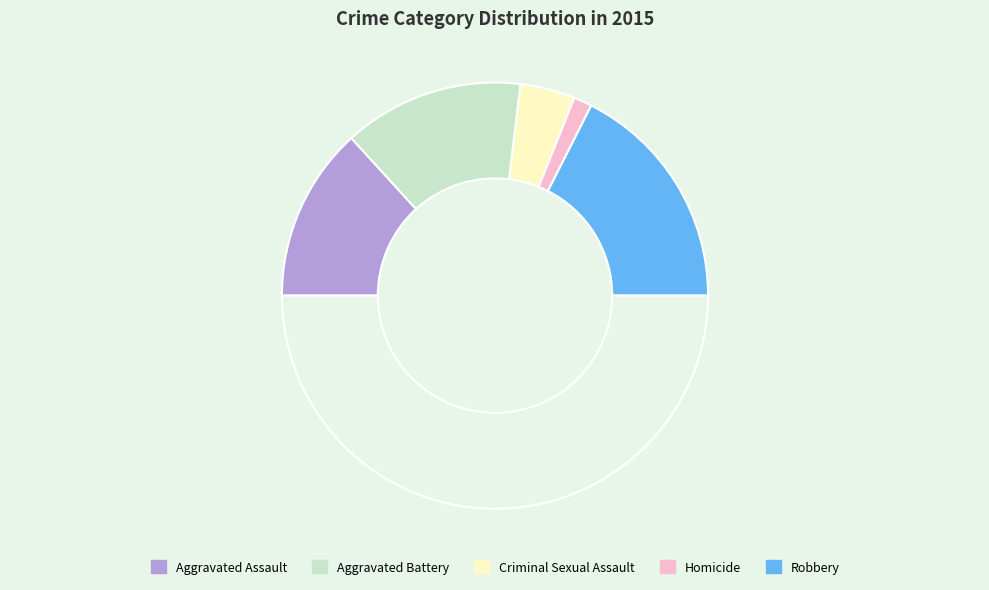

Count the number of slices in the pie.

6